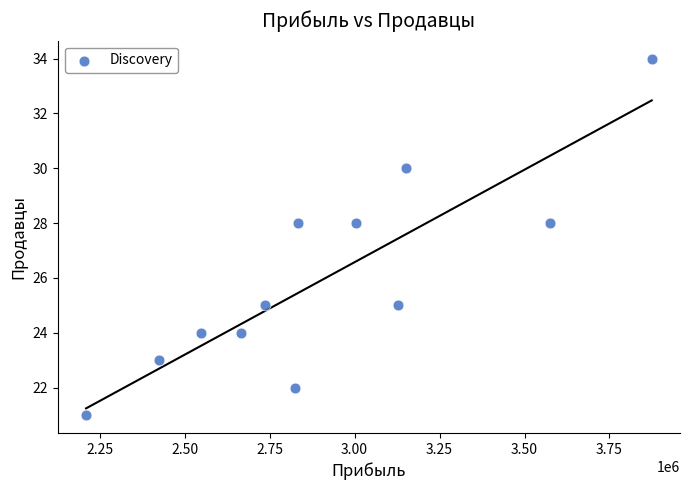

What is the range of X values (max minus min)?

1663927